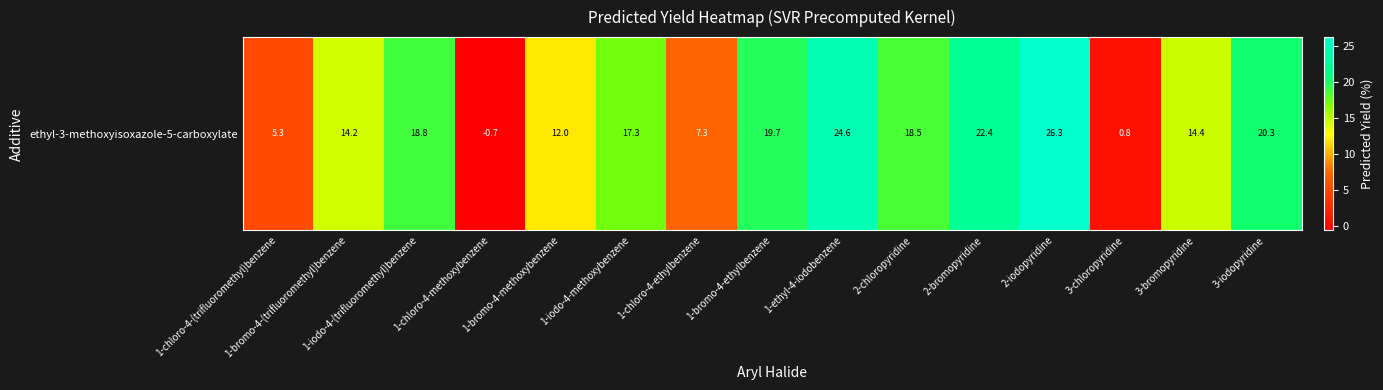

What is the maximum value shown in the chart?

26.3